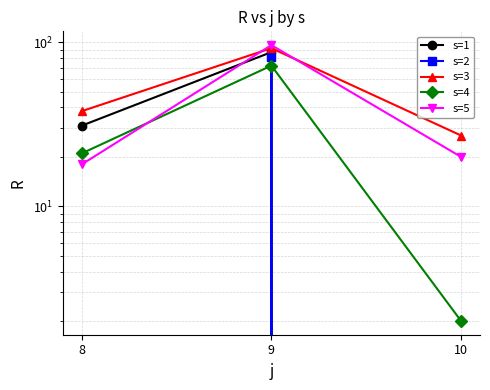

Count the number of categories in the chart.

3